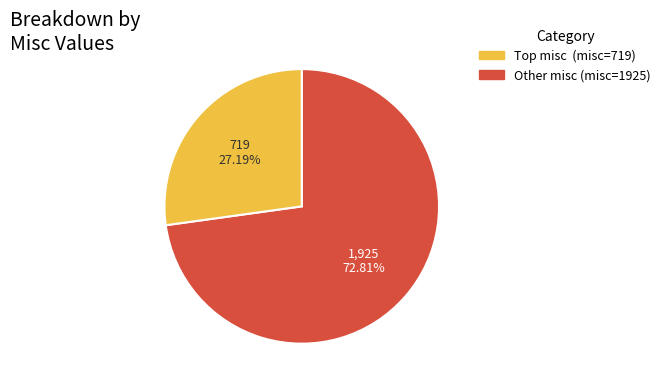

Is there a majority slice in this chart?

Yes